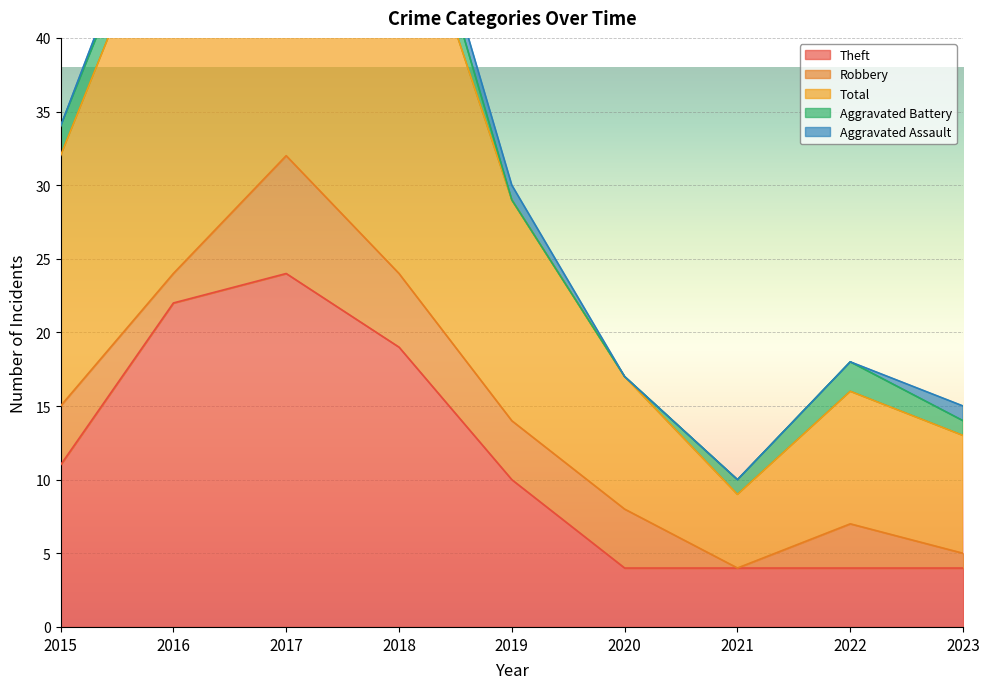

At which label does Total reach its peak?

2017